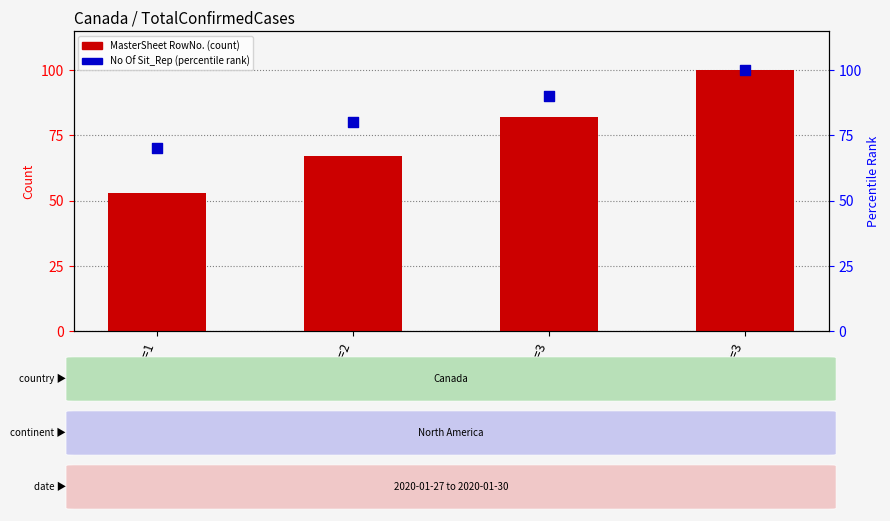

Is the value of MasterSheet RowNo. at TCC=3 greater than the value of No Of Sit_Rep (percentile) at TCC=2?

Yes